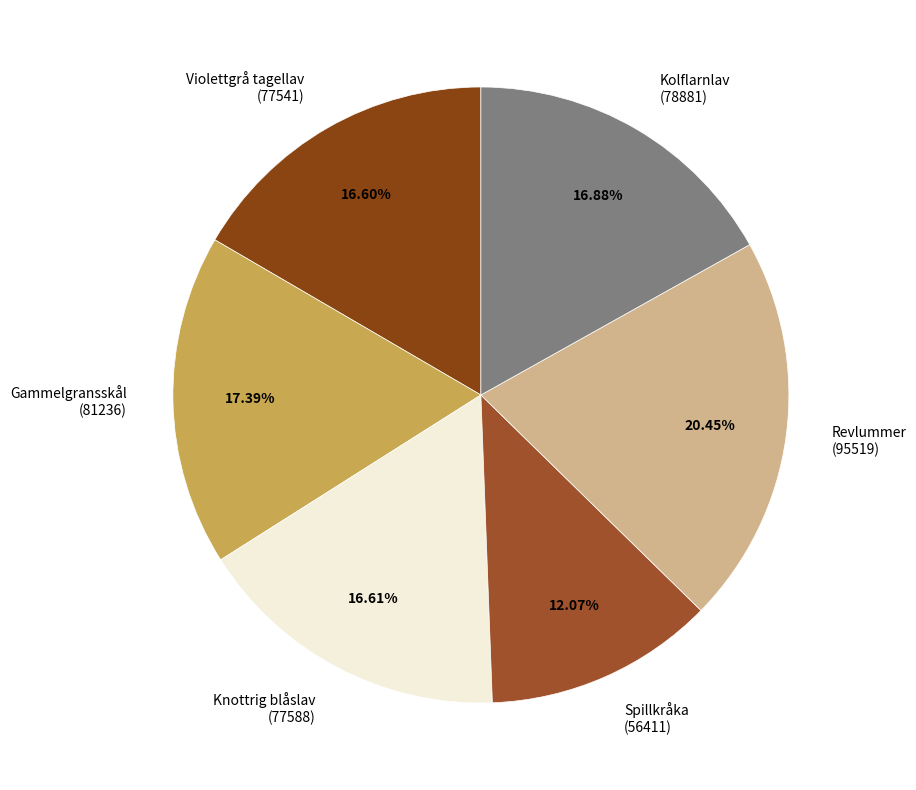

What percentage is the Gammelgransskål slice, to the nearest percent?

17%